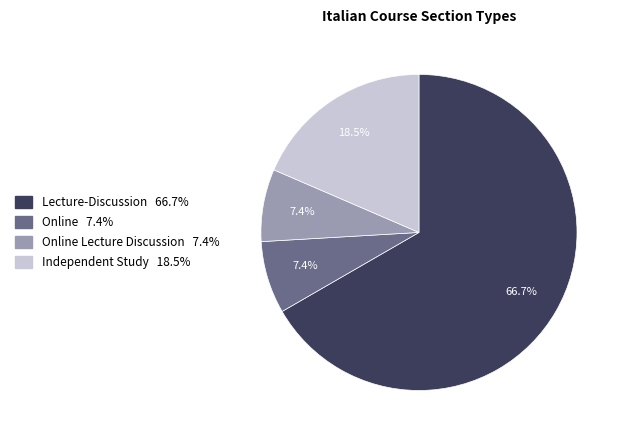

Is there a majority slice in this chart?

Yes